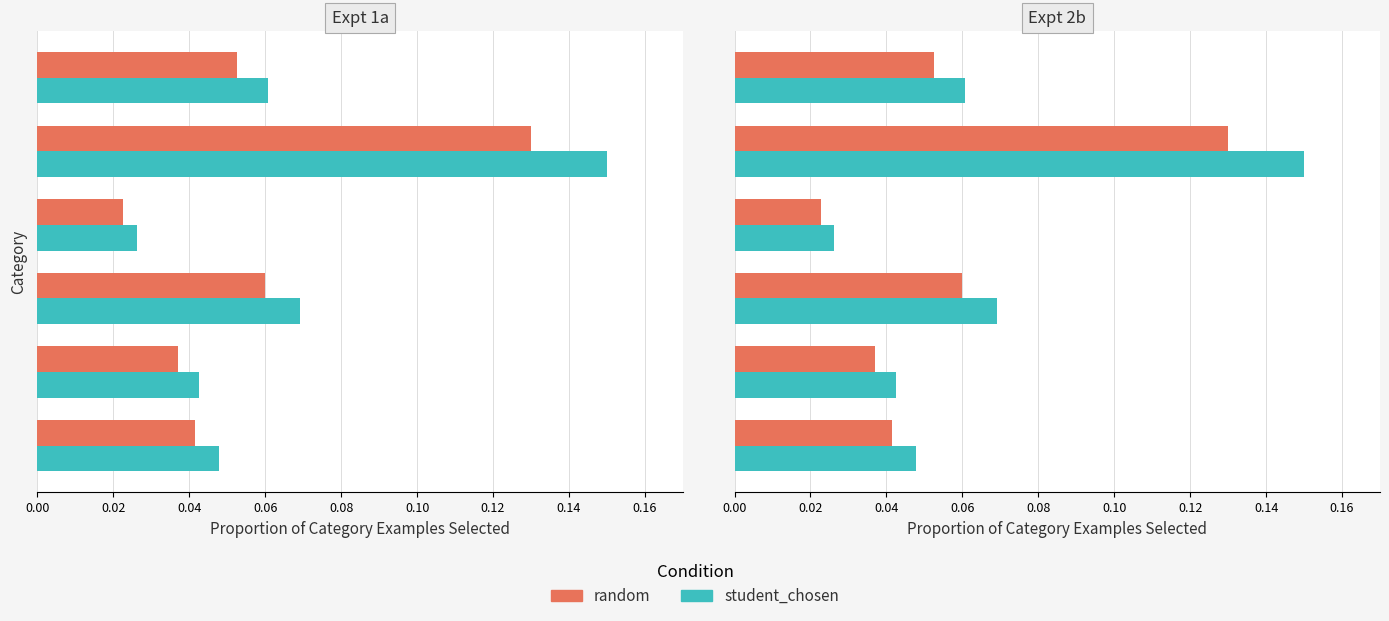

What are all the series names shown in the legend?

random, student_chosen